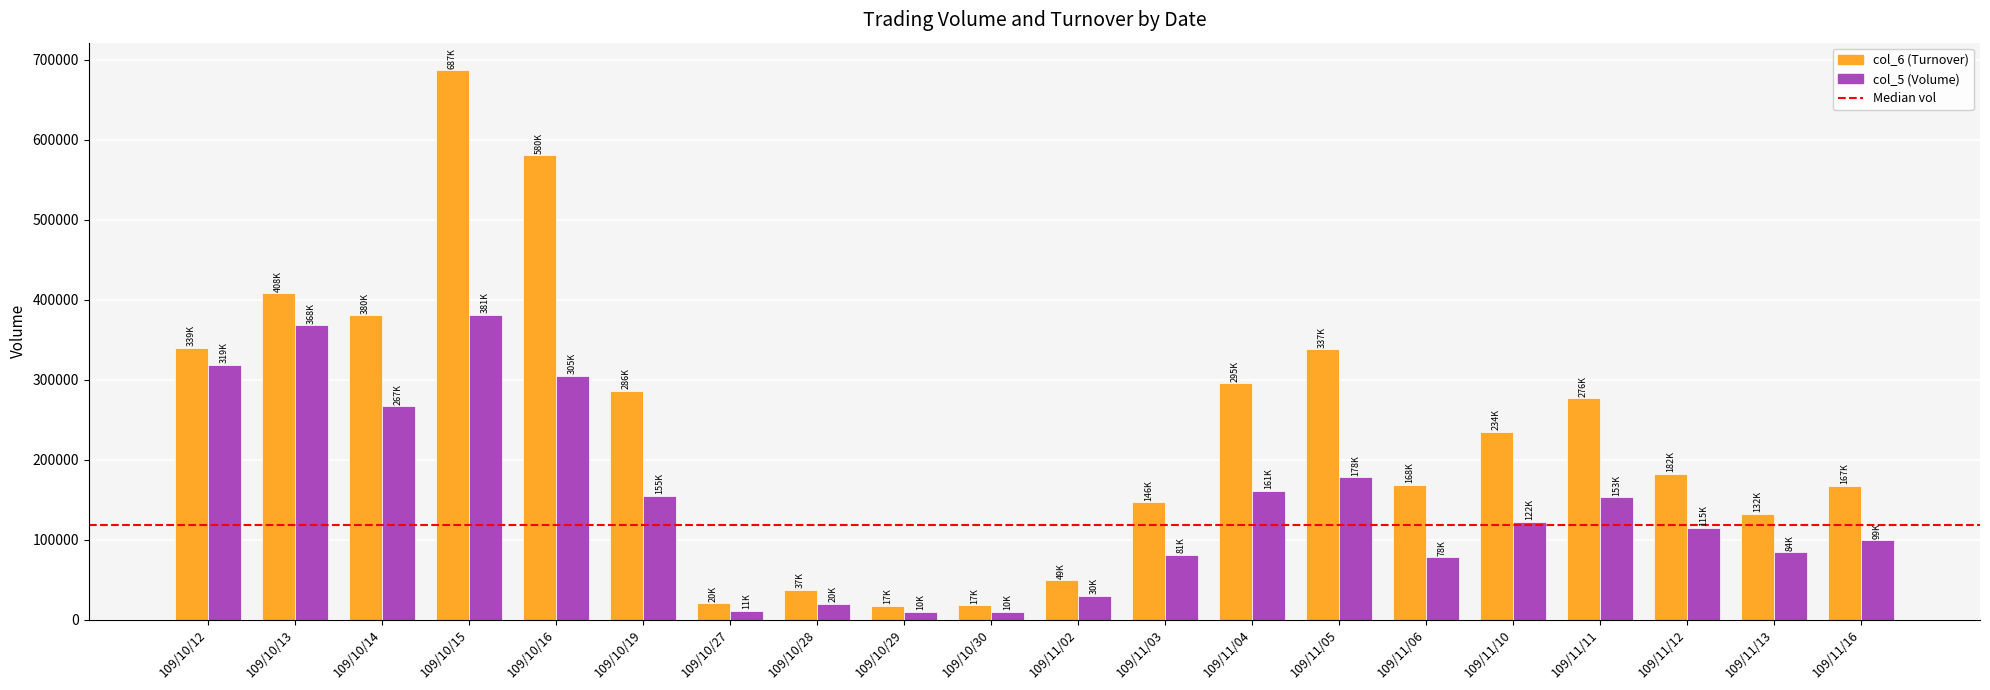

The col_6 (Turnover) series shows 646032 at 109/10/13. True or false?

False